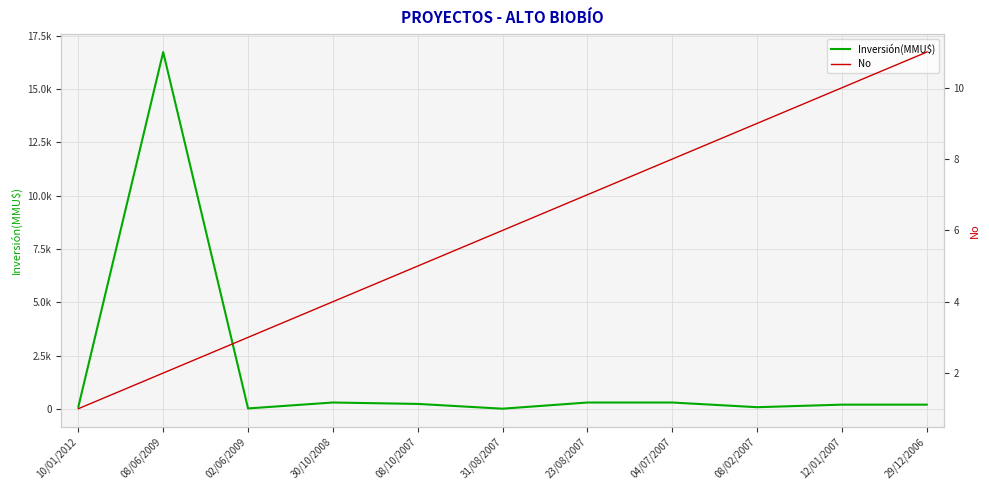

Which series has the largest total across all categories?

Inversión(MMU$)